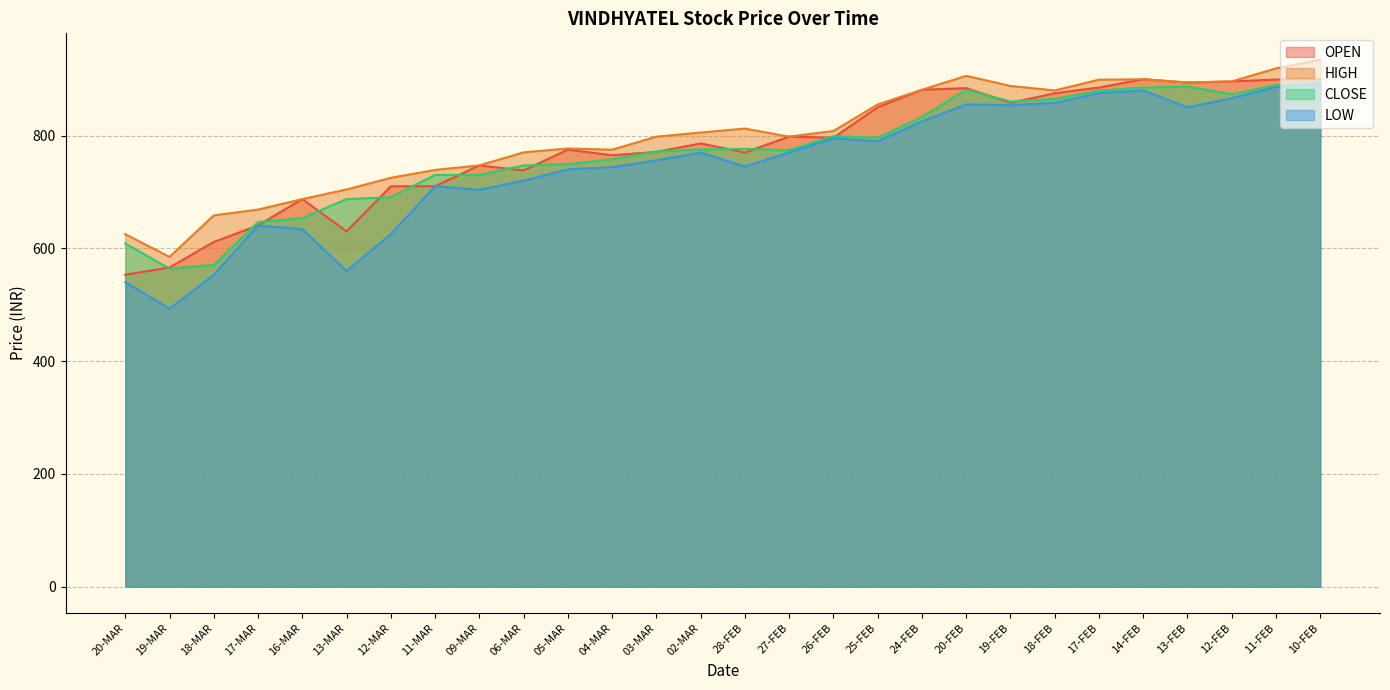

How many distinct data groups are displayed?

4